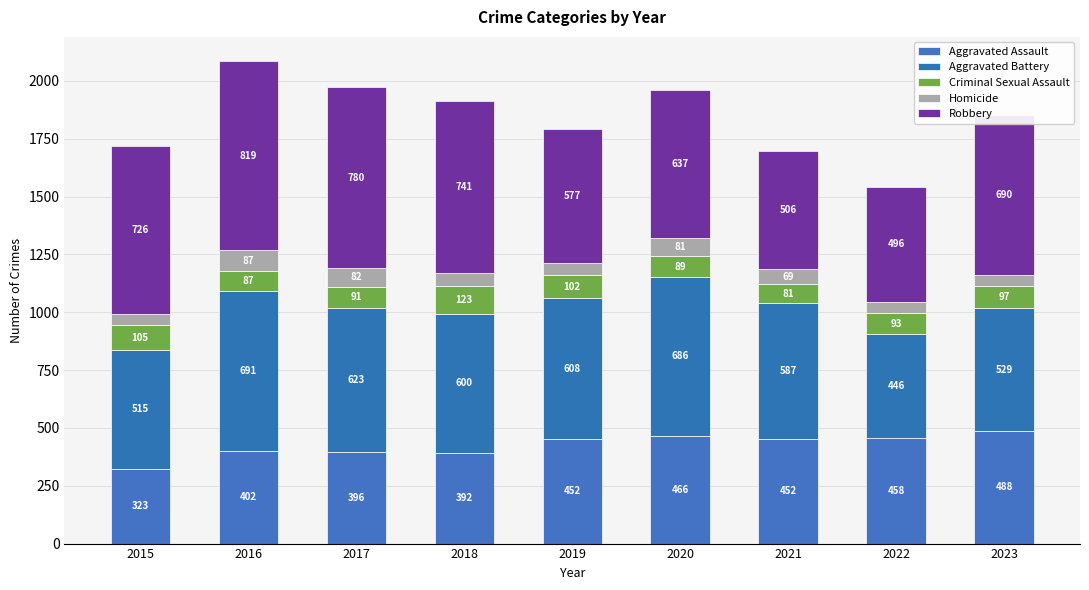

Which category has the highest value in the Aggravated Assault series?

2023